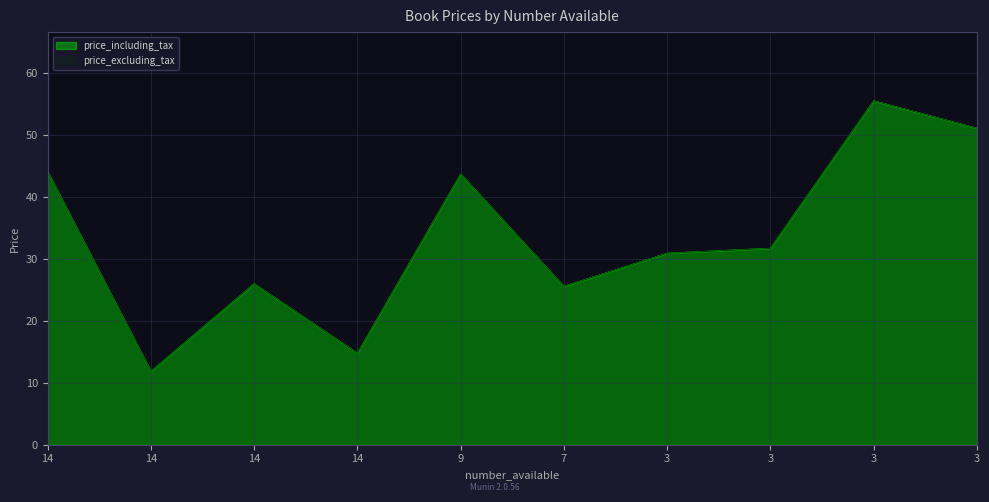

How many distinct data groups are displayed?

2